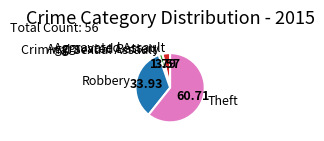

What is the majority slice?

Theft